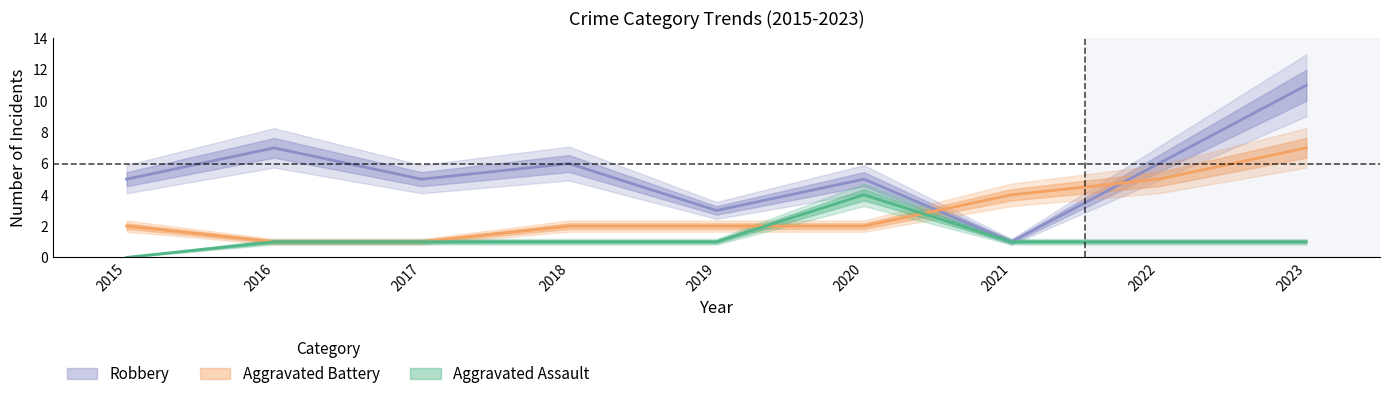

How many data points in Aggravated Battery are above 2?

3